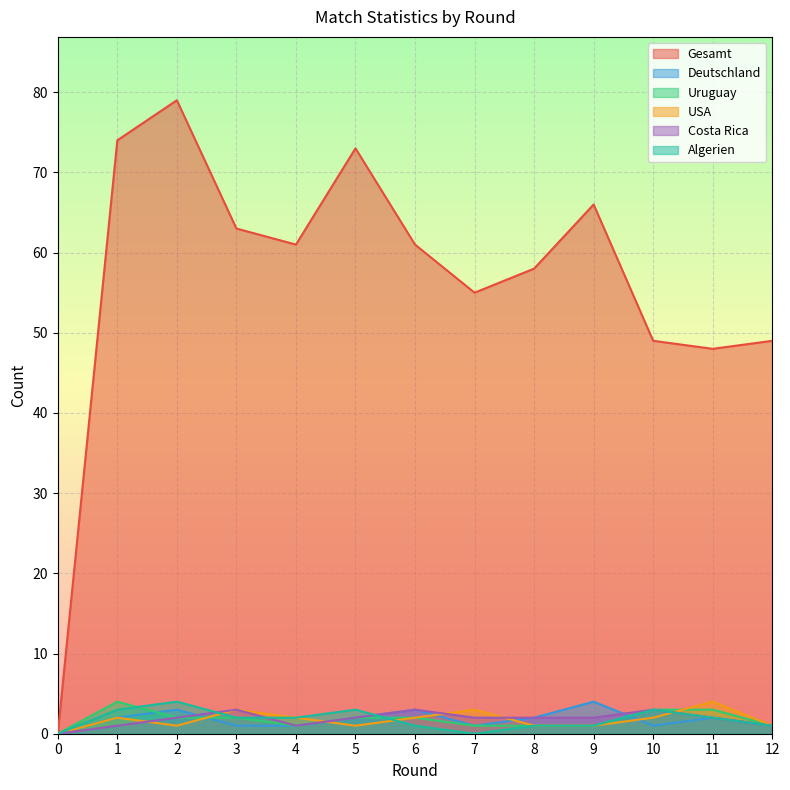

Reading right to left, what are all the values shown in this chart?

Gesamt: 49	48	49	66	58	55	61	73	61	63	79	74	0
Deutschland: 1	2	1	4	2	1	3	2	1	1	3	2	0
Uruguay: 1	3	3	1	1	1	2	2	1	2	2	4	0
USA: 1	4	2	1	1	3	2	1	2	3	1	2	0
Costa Rica: 1	2	3	2	2	2	3	2	1	3	2	1	0
Algerien: 1	2	3	1	1	0	1	3	2	2	4	3	0